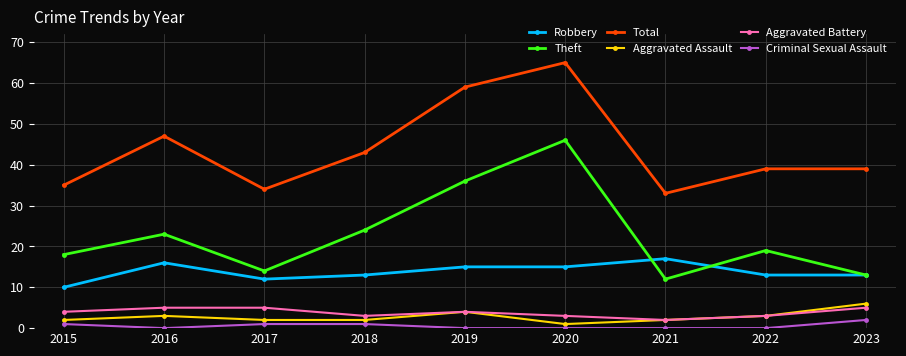

Which series has the largest total across all categories?

Total